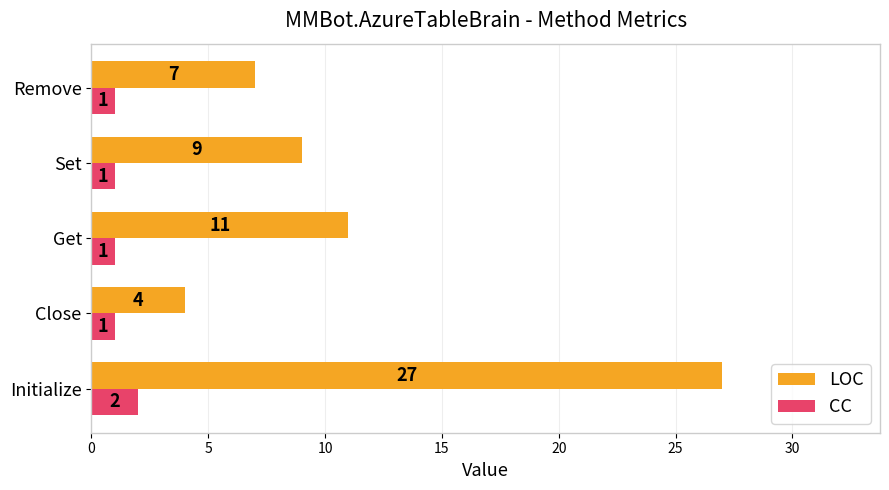

The LOC series shows 4 at Close. True or false?

True